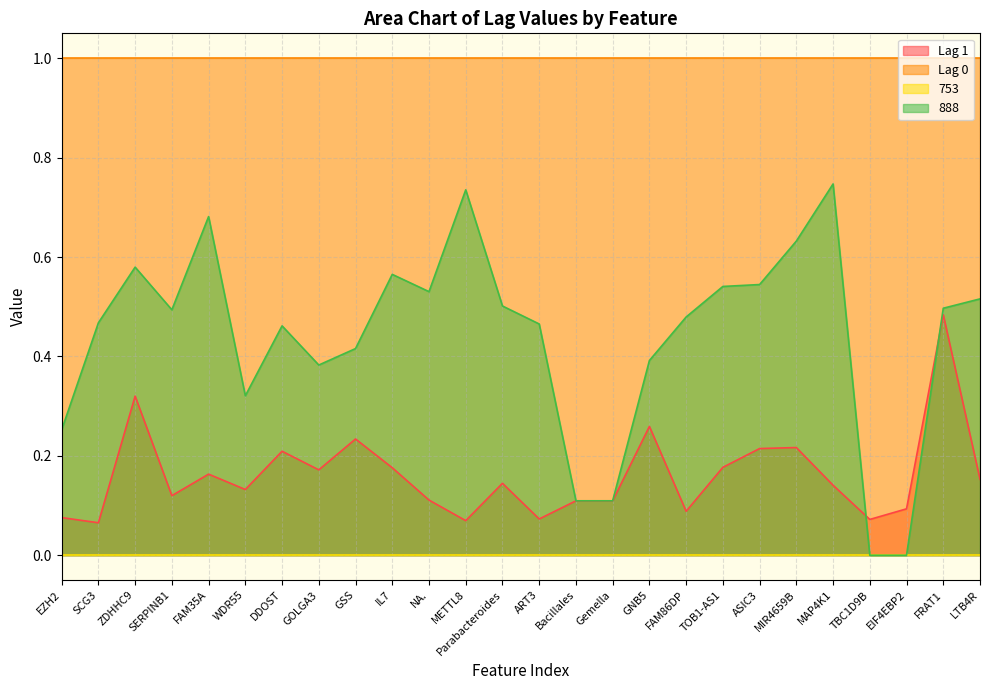

After their last crossing, which series has the higher values: Lag 1 or 888?

888